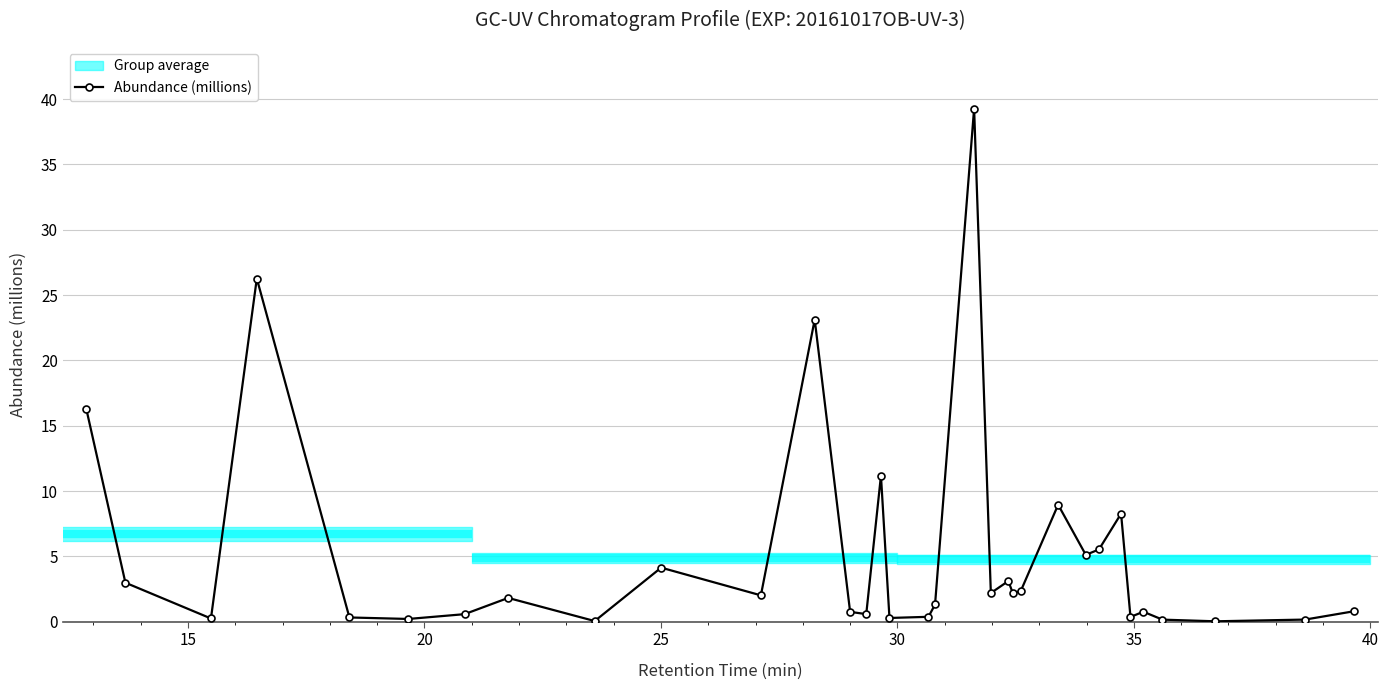

What is the maximum value for Abundance (millions)?

39.3